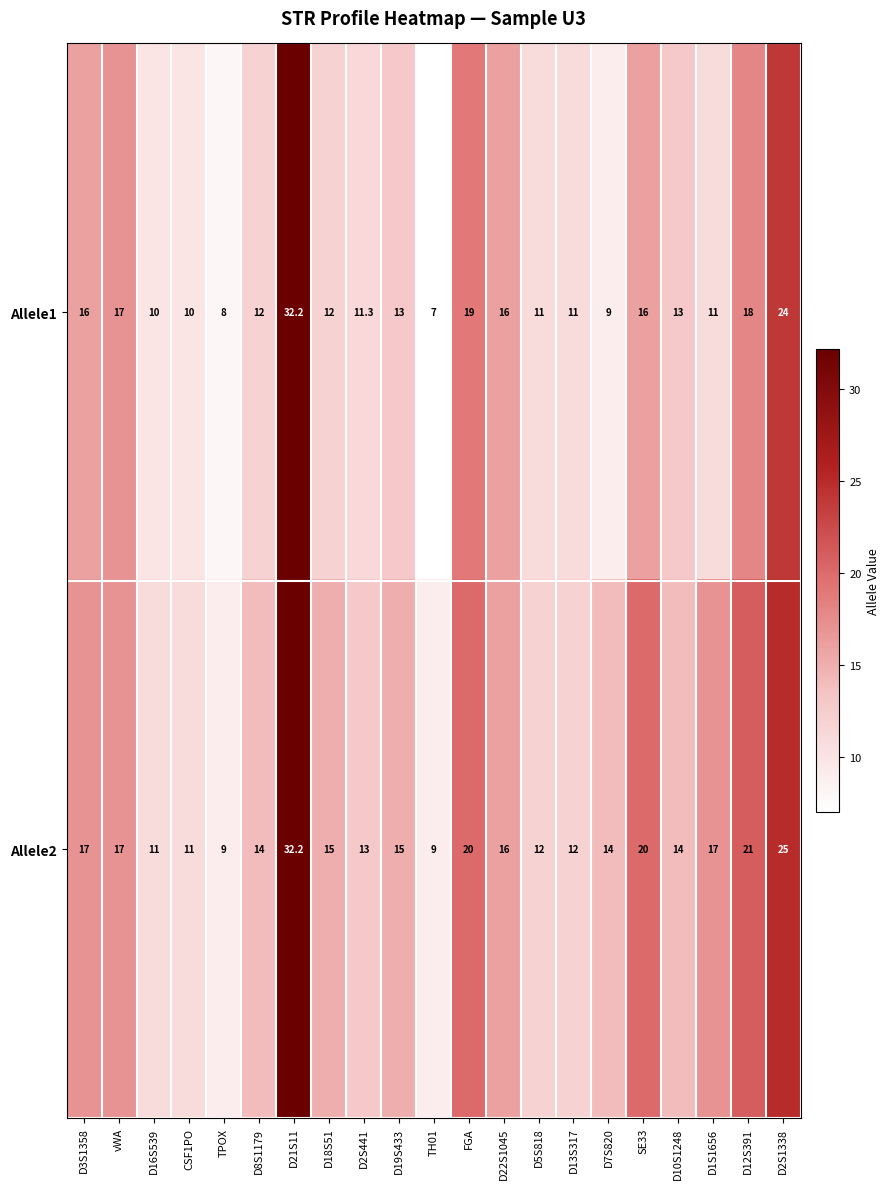

At D1S1656, list the series in order from largest to smallest.

Allele2, Allele1